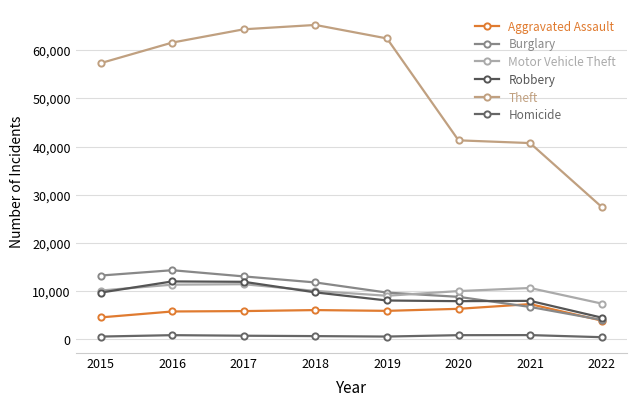

How many interior local peaks does the Burglary series have?

1